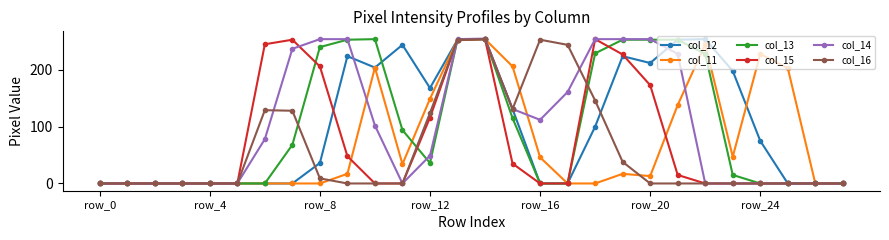

True or false: col_16 has more than 0 points higher than both neighbors.

True